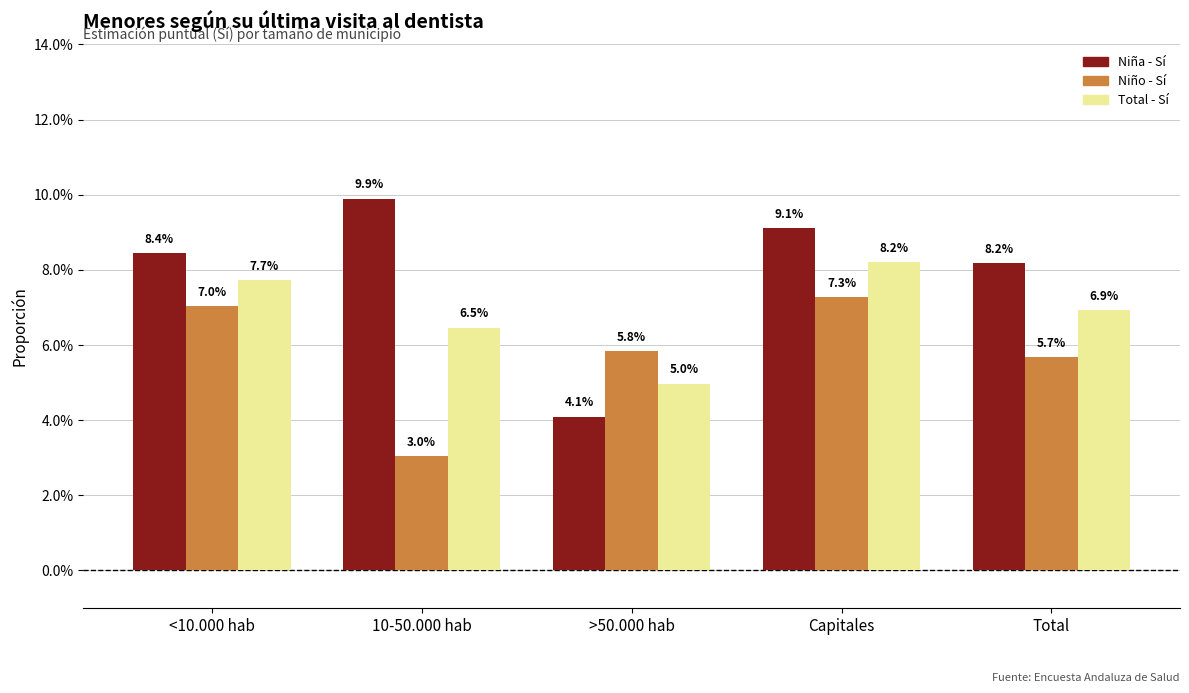

What is the approximate value of Total - Sí at Capitales?

0.1